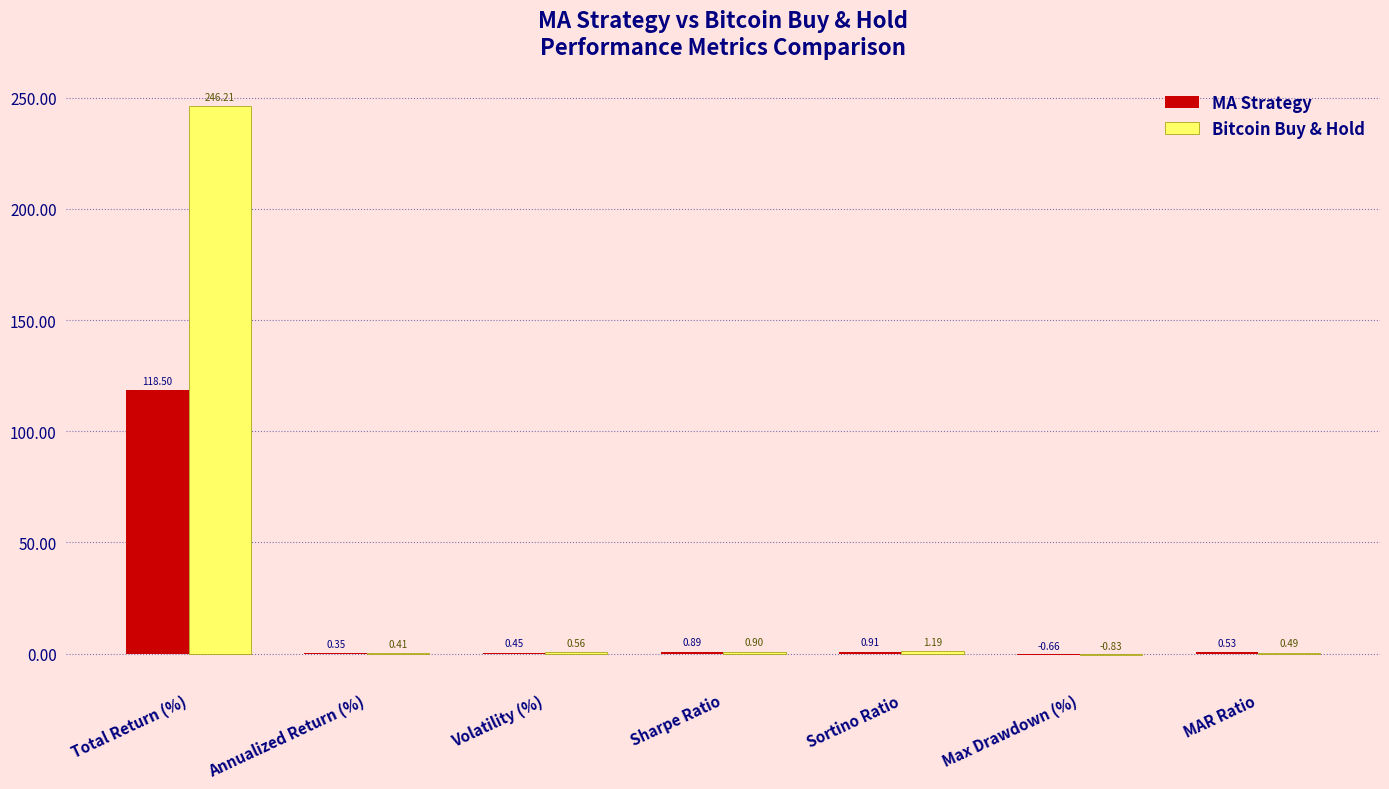

Is the value of Bitcoin Buy & Hold at Total Return (%) greater than the value of MA Strategy at Max Drawdown (%)?

Yes